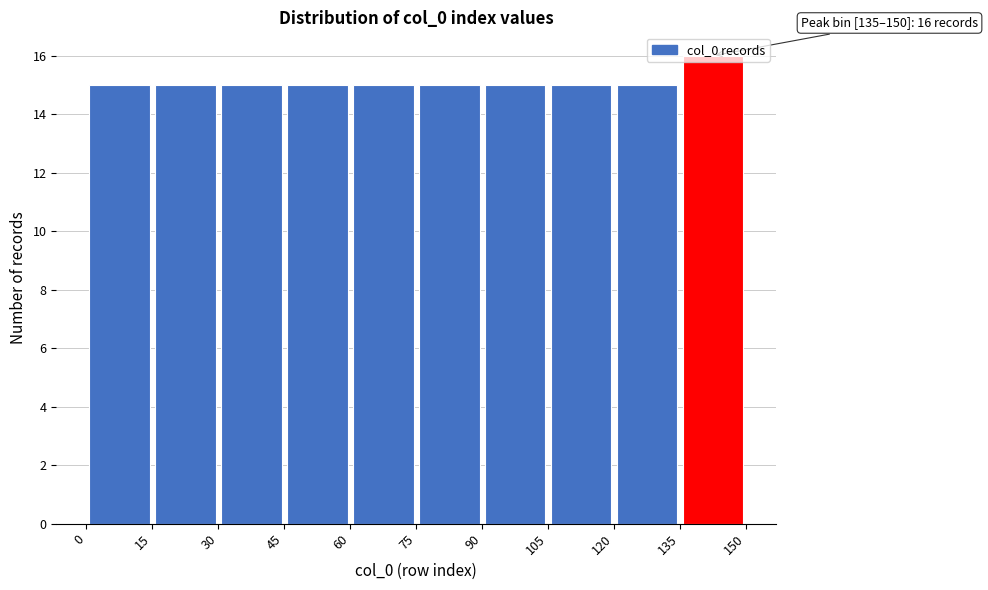

Which range on the x-axis has the tallest bar?

135 to 150